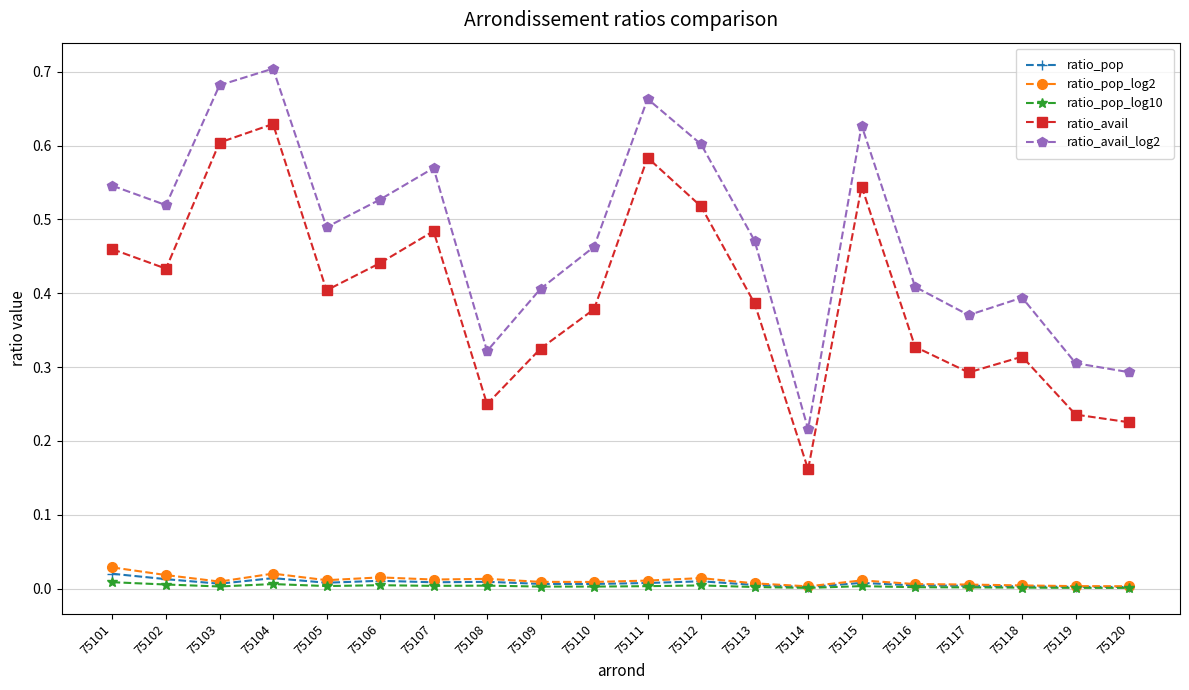

Which category has the lowest value in the ratio_avail_log2 series?

75114